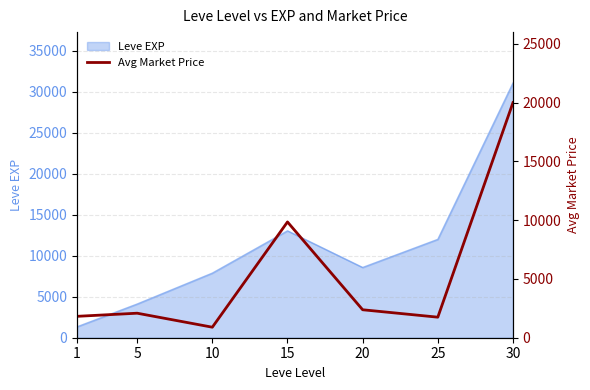

The value of Leve EXP at 15 is 18458. True or false?

False